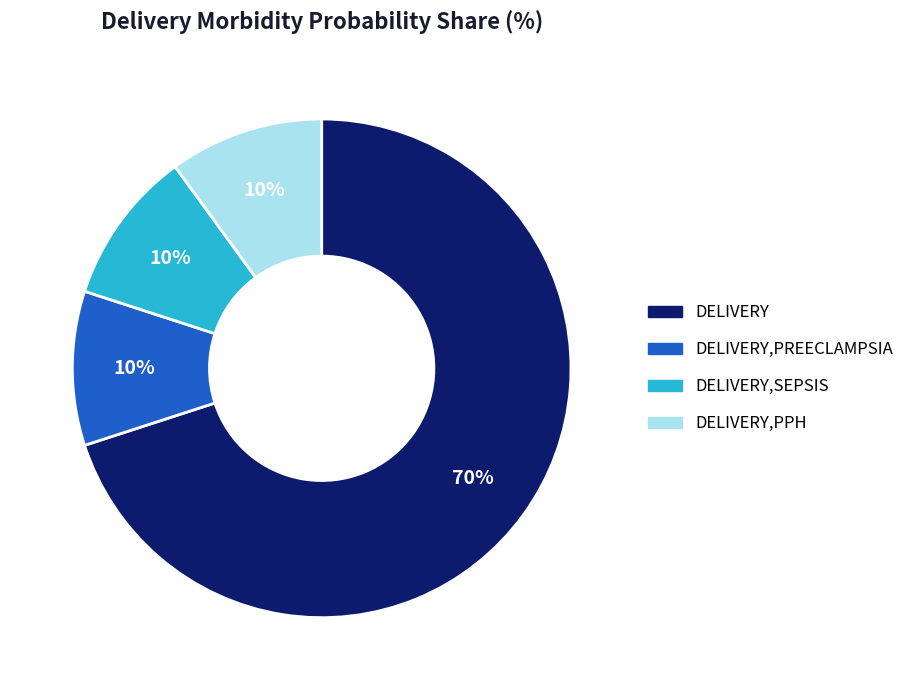

To the nearest percent, what is the average slice percentage?

25%